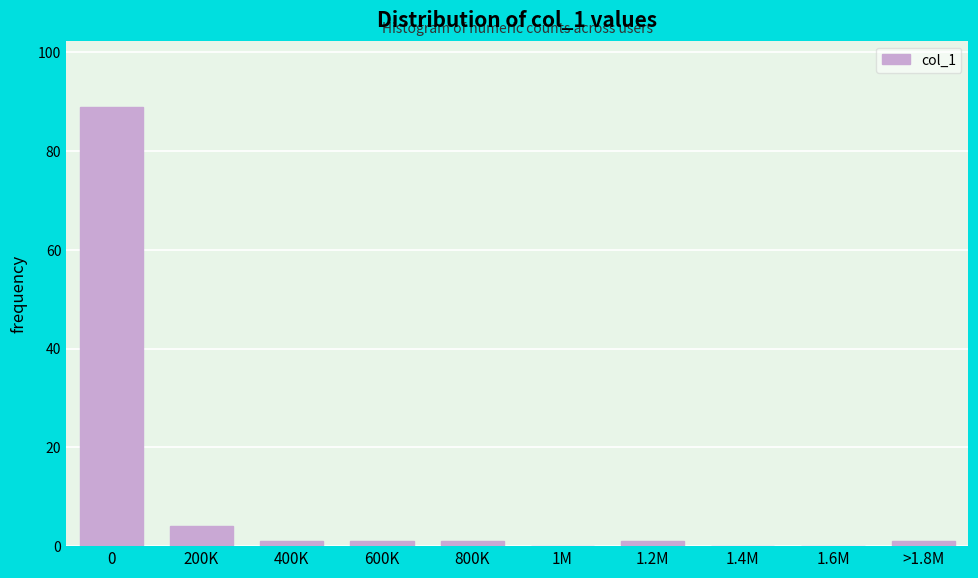

Reading right to left, extract all data points from this chart.

>1.8M=1	1.6M=0	1.4M=0	1.2M=1	1M=0	800K=1	600K=1	400K=1	200K=4	0=89